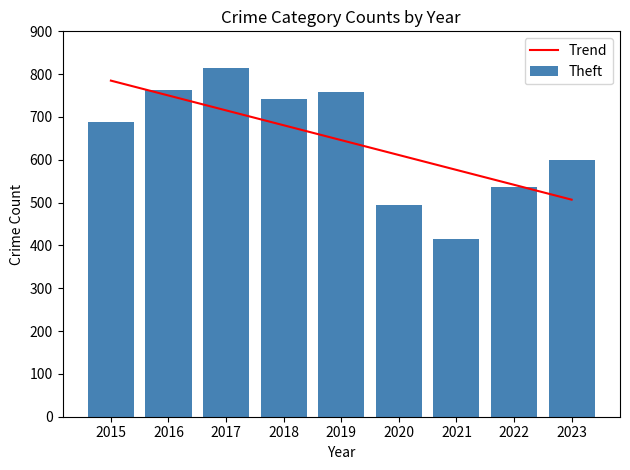

What is the highest value of the Trend series?

784.9